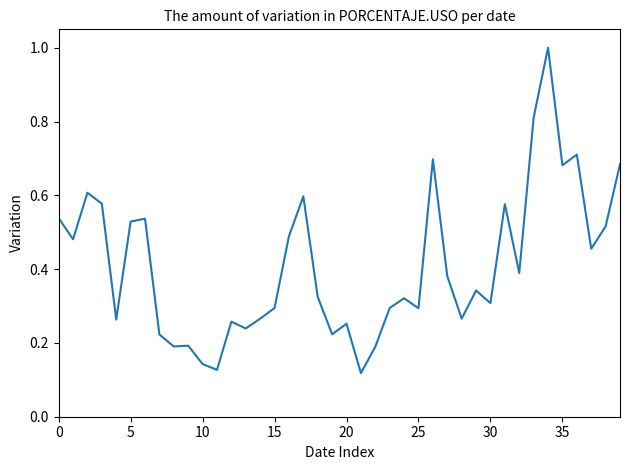

What is the difference between the maximum and minimum values?

0.9